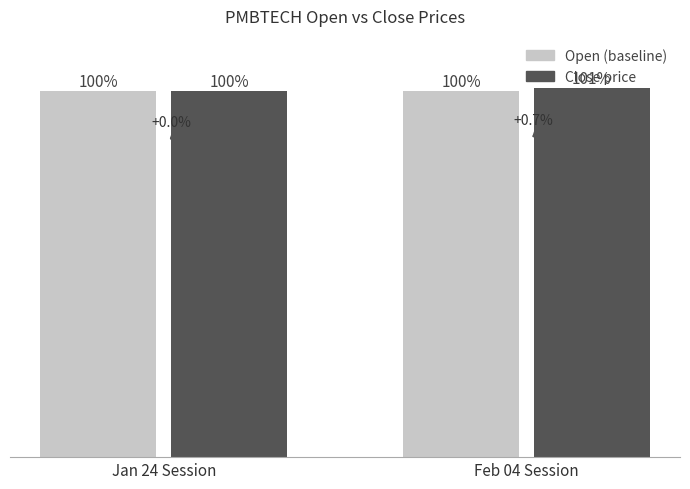

Where is Close price nearest to the value 100?

Jan 24 Session